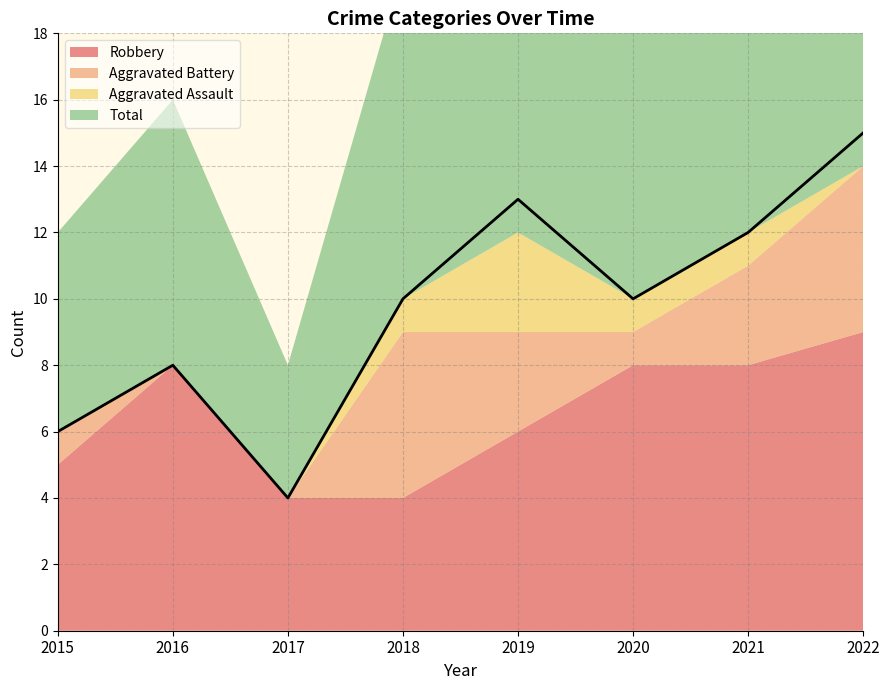

Between 2015 and 2019, which series saw the biggest shift?

Total